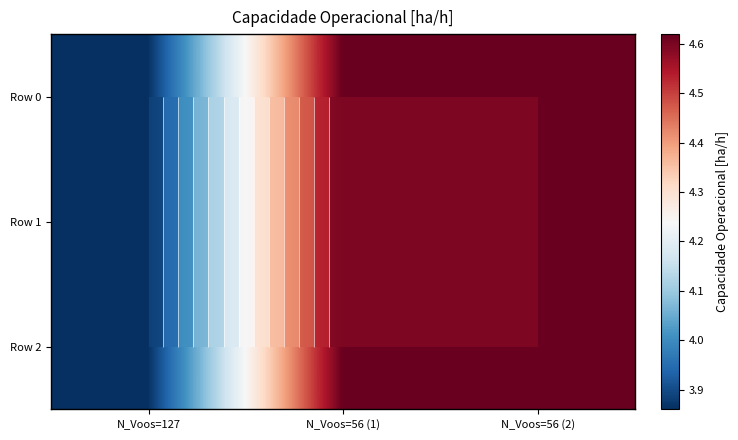

Read the Row 1 value at N_Voos=127.

3.9